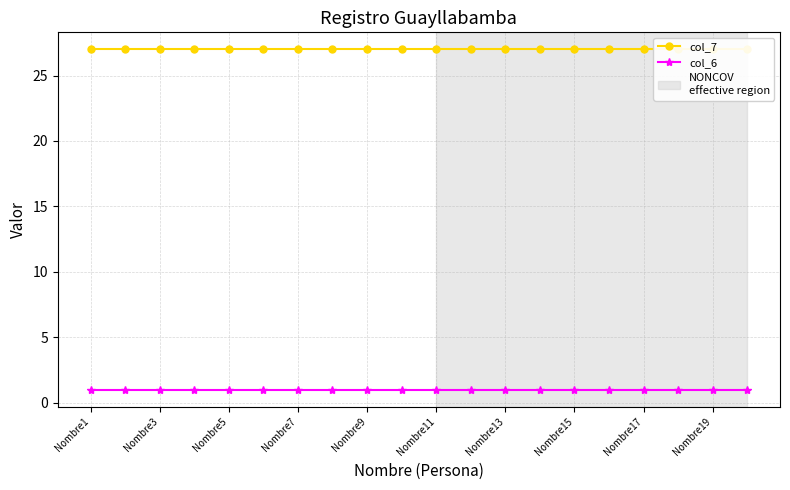

How many lines are shown in the chart?

2